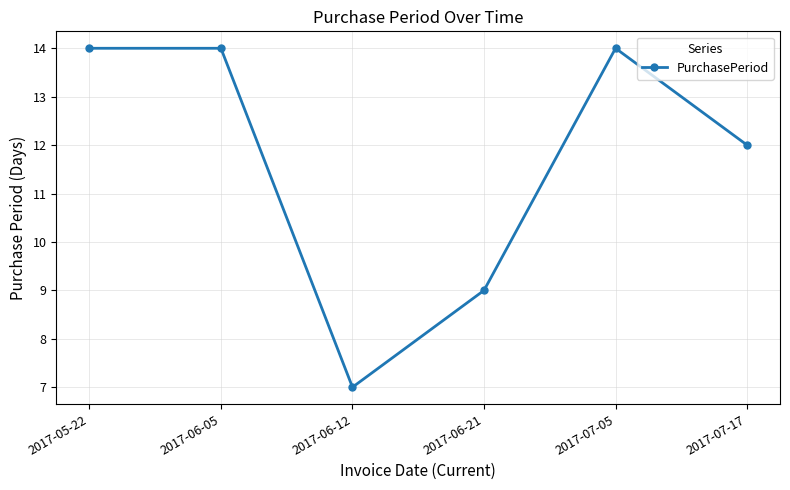

How many data points are less than 14?

3